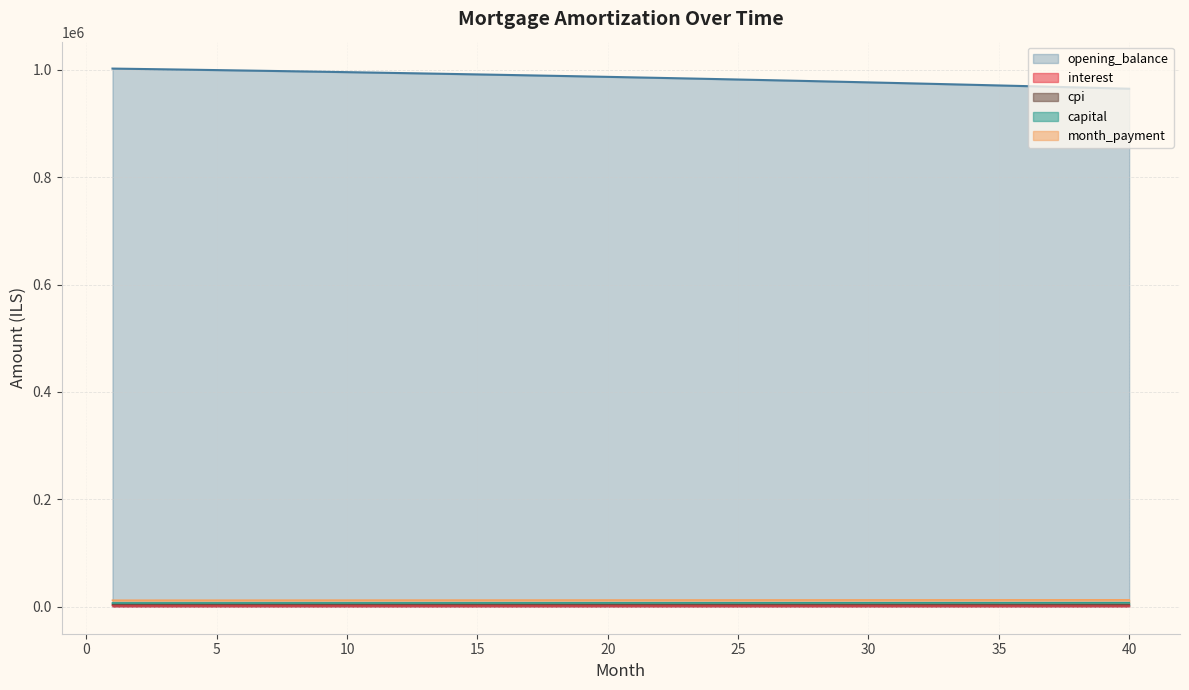

Reading left to right, list all the values displayed in this chart.

opening_balance: 1=1002083.3	2=1001398.4	3=1000699.9	4=999987.7	5=999261.8	6=998522.1	7=997768.5	8=997000.9	9=996219.3	10=995423.5	11=994613.4	12=993789.1	13=992950.3	14=992097.1	15=991229.3	16=990346.8	17=989449.6	18=988537.5	19=987610.5	20=986668.5	21=985711.4	22=984739.1	23=983751.5	24=982748.6	25=981730.2	26=980696.3	27=979646.7	28=978581.4	29=977500.2	30=976403.2	31=975290.1	32=974160.9	33=973015.6	34=971853.9	35=970675.9	36=969481.3	37=968270.2	38=967042.5	39=965797.9	40=964536.5
month_payment: 1=12208.5	2=12228.1	3=12247.8	4=12267.5	5=12287.2	6=12306.9	7=12326.6	8=12346.3	9=12366.1	10=12385.8	11=12405.6	12=12425.4	13=12445.2	14=12465.1	15=12484.9	16=12504.8	17=12524.6	18=12544.5	19=12564.4	20=12584.3	21=12604.2	22=12624.2	23=12644.1	24=12664.1	25=12684.1	26=12704.1	27=12724.1	28=12744.1	29=12764.1	30=12784.2	31=12804.3	32=12824.3	33=12844.4	34=12864.5	35=12884.6	36=12904.8	37=12924.9	38=12945.1	39=12965.2	40=12985.4
capital: 1=7145.2	2=7154.3	3=7163.4	4=7172.5	5=7181.5	6=7190.6	7=7199.7	8=7208.7	9=7217.8	10=7226.8	11=7235.9	12=7244.9	13=7253.9	14=7262.9	15=7271.9	16=7280.9	17=7289.9	18=7298.9	19=7307.8	20=7316.8	21=7325.8	22=7334.7	23=7343.6	24=7352.6	25=7361.5	26=7370.4	27=7379.3	28=7388.2	29=7397.0	30=7405.9	31=7414.8	32=7423.6	33=7432.5	34=7441.3	35=7450.1	36=7458.9	37=7467.7	38=7476.5	39=7485.2	40=7494.0
interest: 1=2296.4	2=2294.9	3=2293.3	4=2291.6	5=2290.0	6=2288.3	7=2286.6	8=2284.8	9=2283.0	10=2281.2	11=2279.3	12=2277.4	13=2275.5	14=2273.6	15=2271.6	16=2269.5	17=2267.5	18=2265.4	19=2263.3	20=2261.1	21=2258.9	22=2256.7	23=2254.4	24=2252.1	25=2249.8	26=2247.4	27=2245.0	28=2242.6	29=2240.1	30=2237.6	31=2235.0	32=2232.4	33=2229.8	34=2227.2	35=2224.5	36=2221.7	37=2218.9	38=2216.1	39=2213.3	40=2210.4
cpi: 1=4378.4	2=4375.3	3=4372.2	4=4369.1	5=4365.9	6=4362.6	7=4359.3	8=4355.9	9=4352.5	10=4349.0	11=4345.4	12=4341.8	13=4338.1	14=4334.3	15=4330.5	16=4326.6	17=4322.7	18=4318.6	19=4314.6	20=4310.4	21=4306.2	22=4301.9	23=4297.6	24=4293.1	25=4288.7	26=4284.1	27=4279.5	28=4274.8	29=4270.0	30=4265.2	31=4260.3	32=4255.4	33=4250.3	34=4245.2	35=4240.0	36=4234.8	37=4229.4	38=4224.0	39=4218.6	40=4213.0